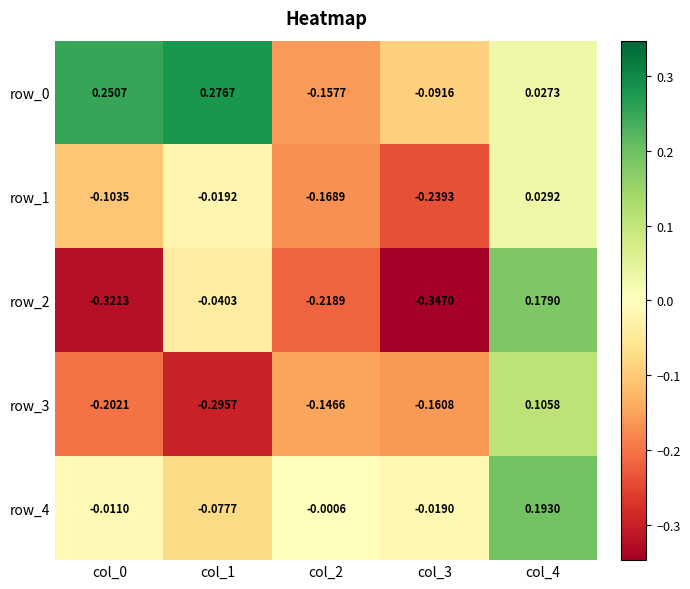

Where does the row_3 series first go above 0?

col_4